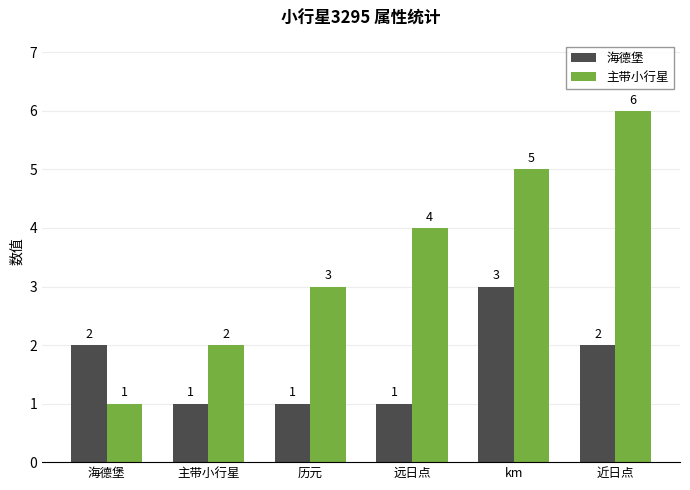

Count the number of data series in this chart.

2